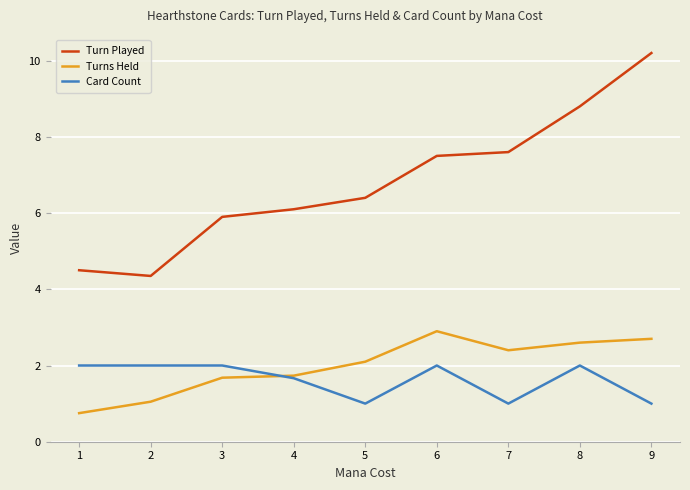

At which category does the chart reach its peak across all series?

9